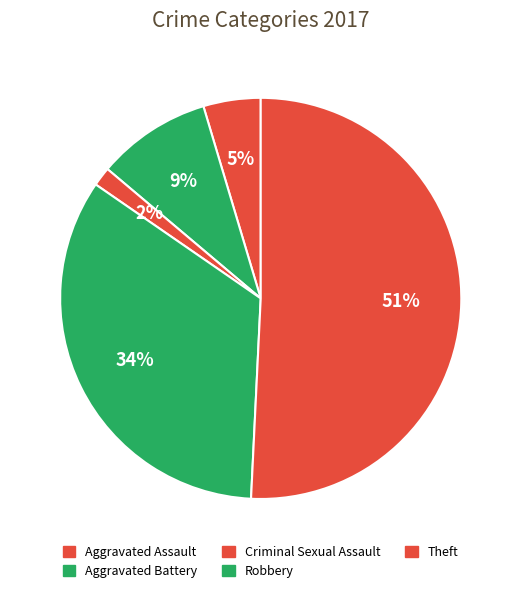

How many slices are in this pie chart?

5